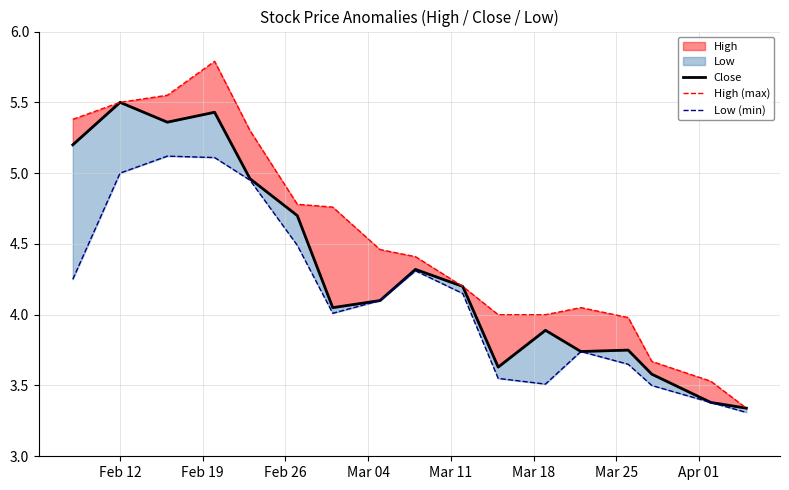

How many series are shown in this chart?

3